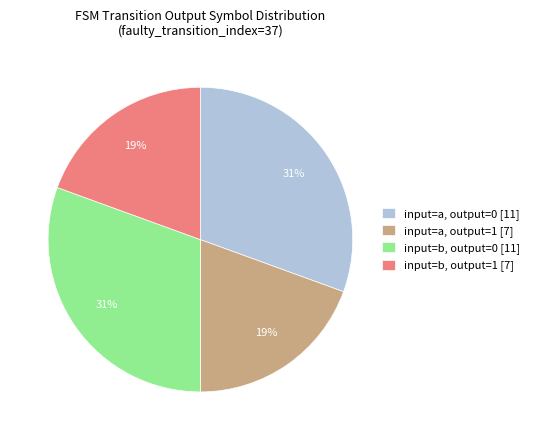

To the nearest percent, what portion does input=b, output=0 [11] represent?

31%